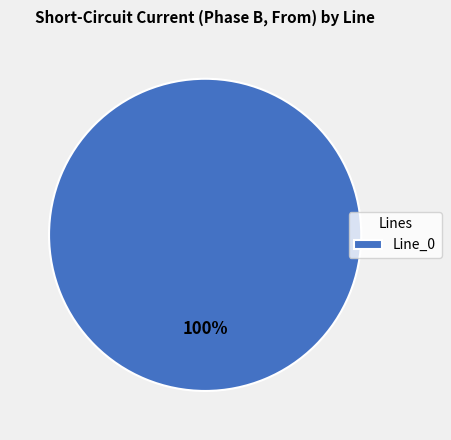

Rank the categories by value from highest to lowest.

Line_0